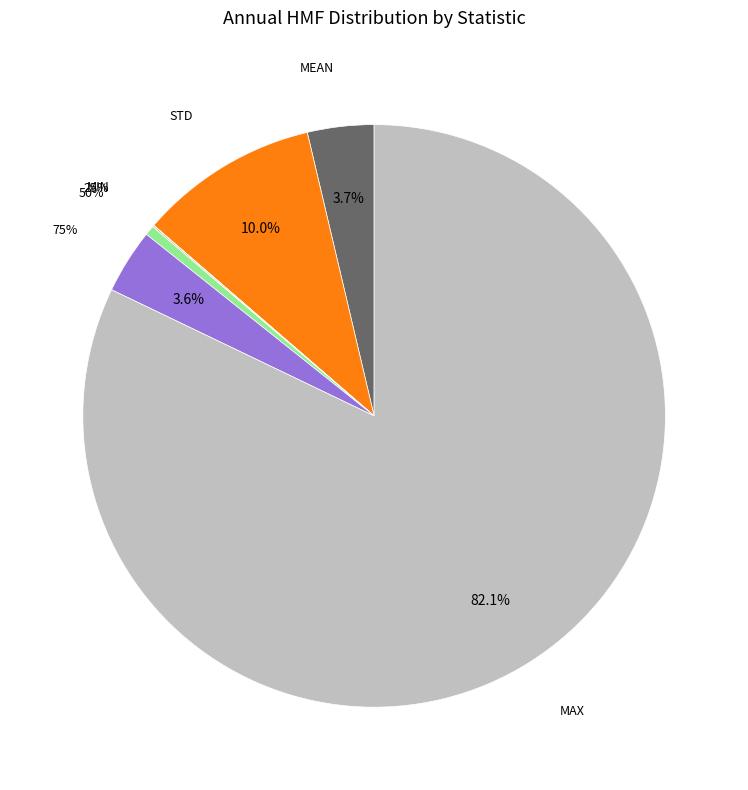

What is the smallest slice in the pie chart?

min